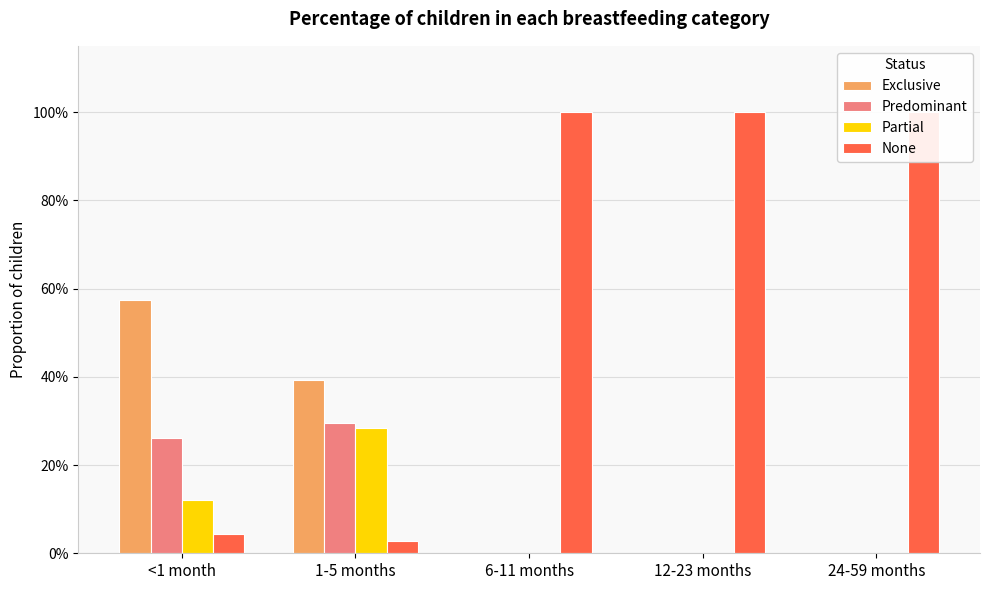

What is the label of the 3rd bar from the right?

6-11 months